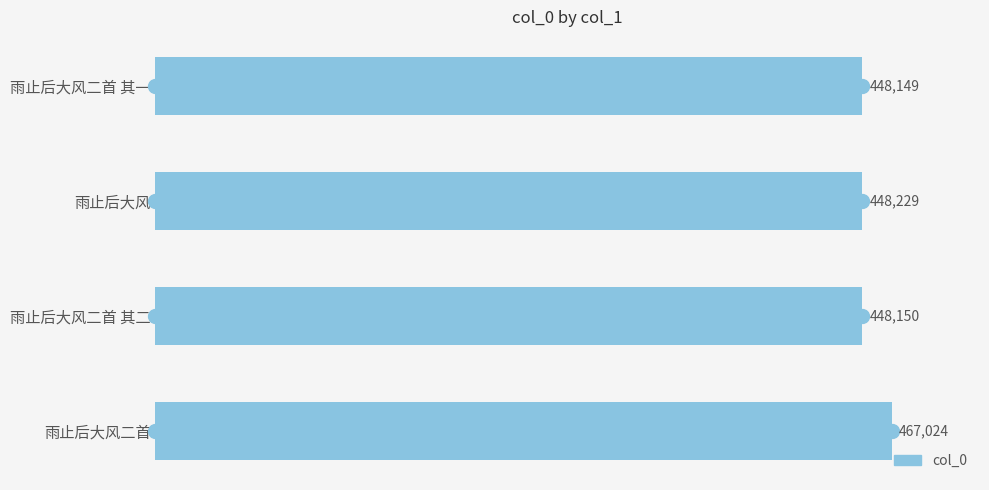

What is the change in value from 雨止后大风二首 to 雨止后大风二首 其一?

-18875